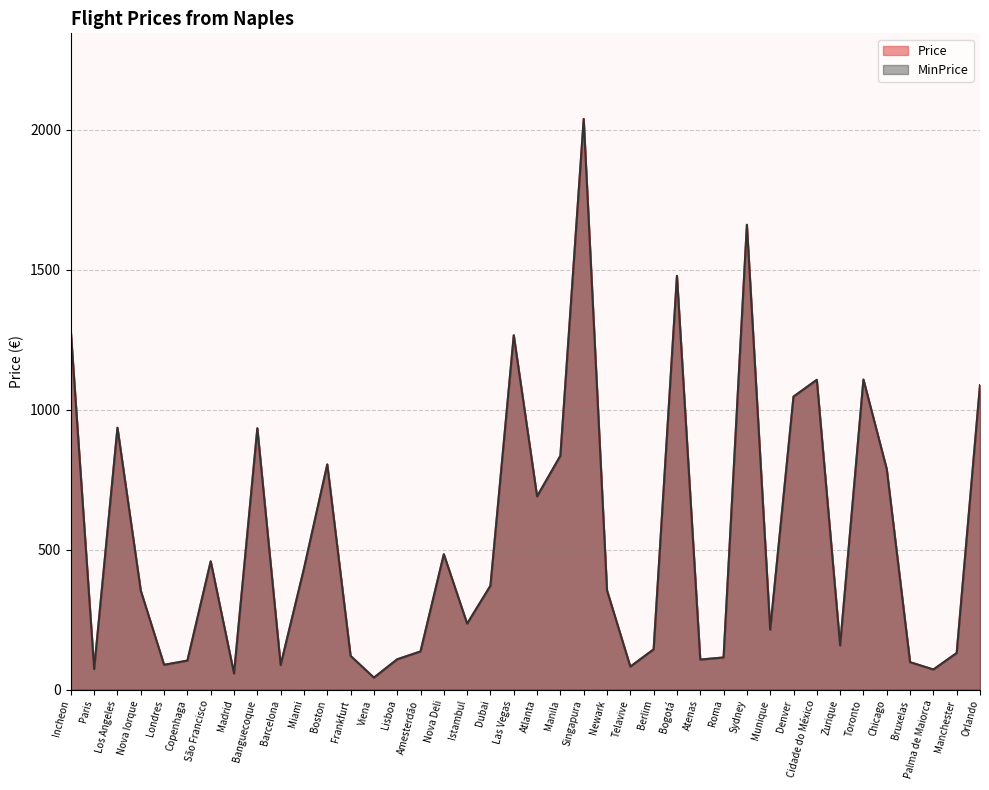

Which has a higher value, Toronto or São Francisco?

Toronto